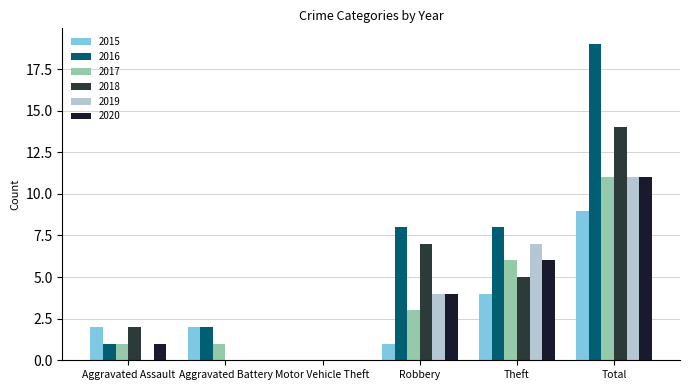

Reading right to left, what are all the values shown in this chart?

2015: 9	4	1	0	2	2
2016: 19	8	8	0	2	1
2017: 11	6	3	0	1	1
2018: 14	5	7	0	0	2
2019: 11	7	4	0	0	0
2020: 11	6	4	0	0	1